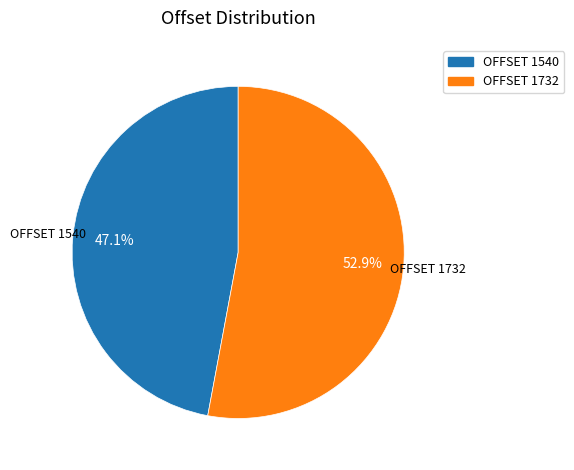

Between OFFSET 1732 and OFFSET 1540, which is larger?

OFFSET 1732